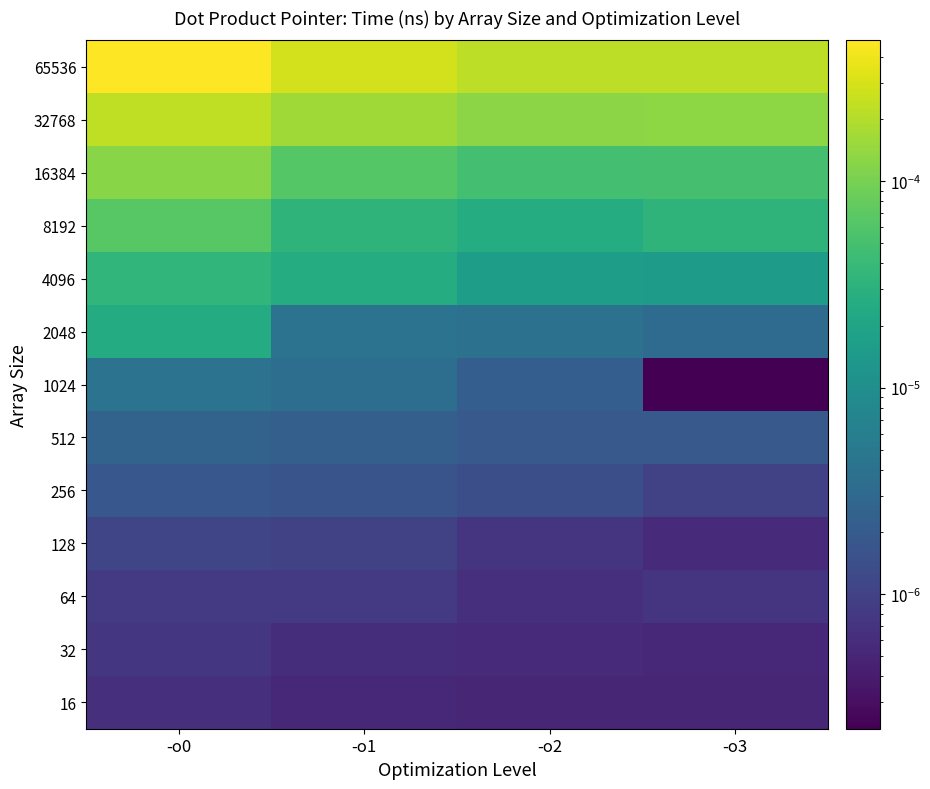

Between -o3 and -o1, which is larger?

-o1